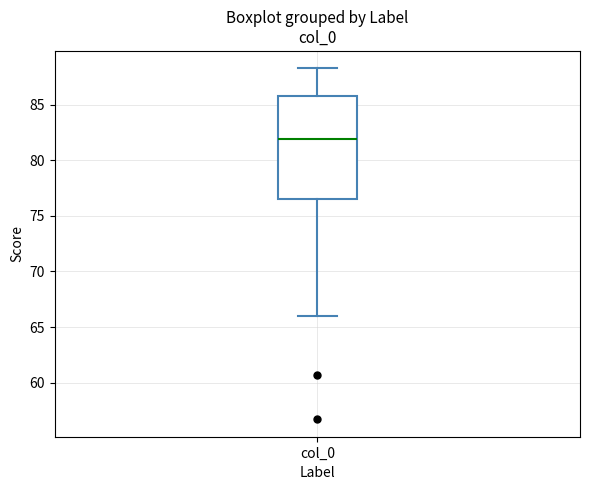

Transcribe this box plot: give where the median line is, the range the box spans, and where the two whiskers end, as read against the y-axis. The values are not printed on the chart, so give them approximately, as read against the axis.

median 82.0, box 76.5 to 86.0, whiskers 66.0 to 88.5